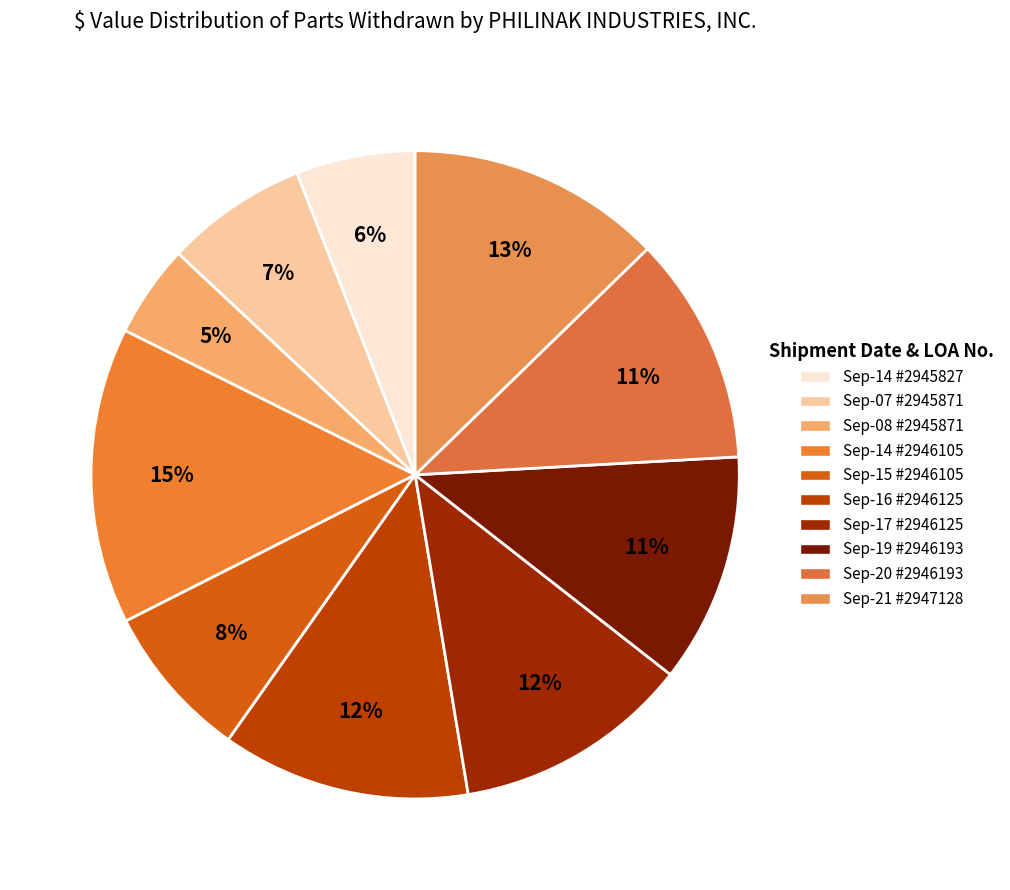

Count the number of slices in the pie.

10